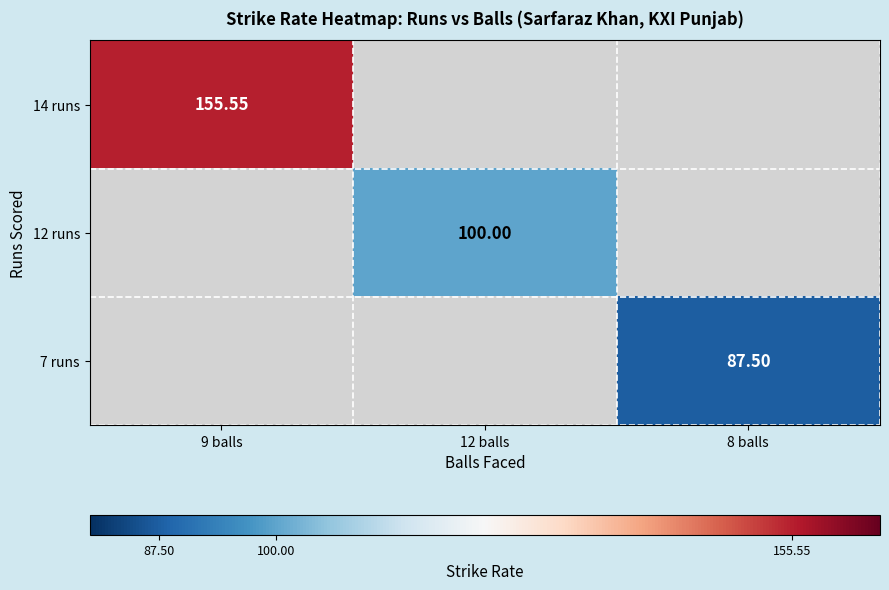

How many values in 12 runs are above zero?

1